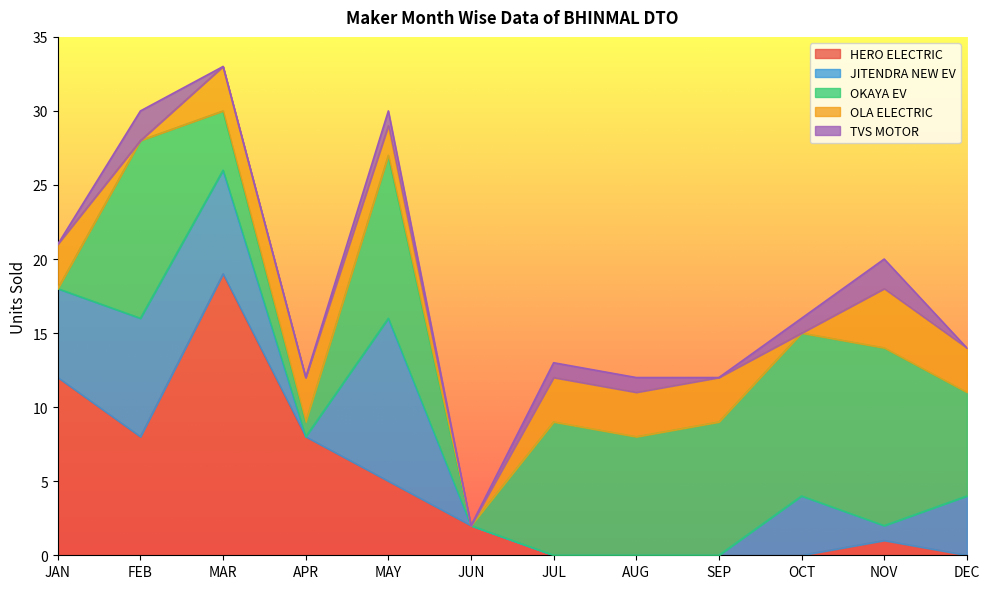

Does the chart display data point markers on the line(s)?

No